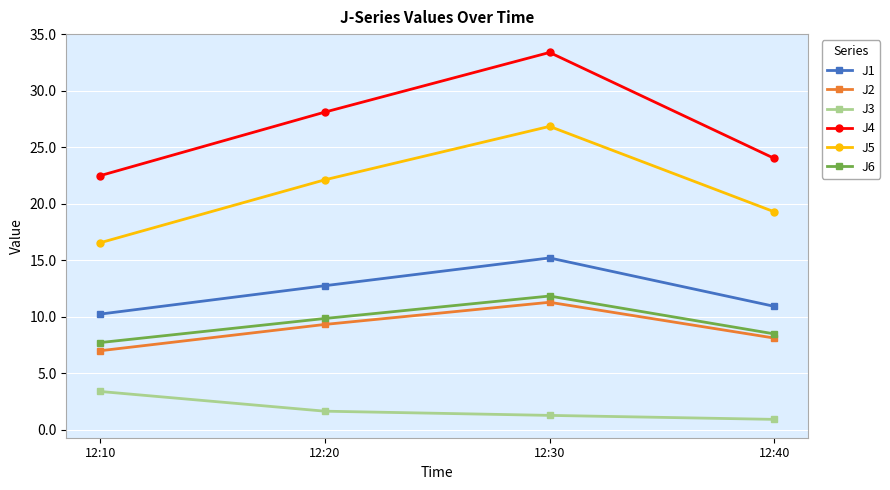

What is the total value across all series at 12:30?

99.8